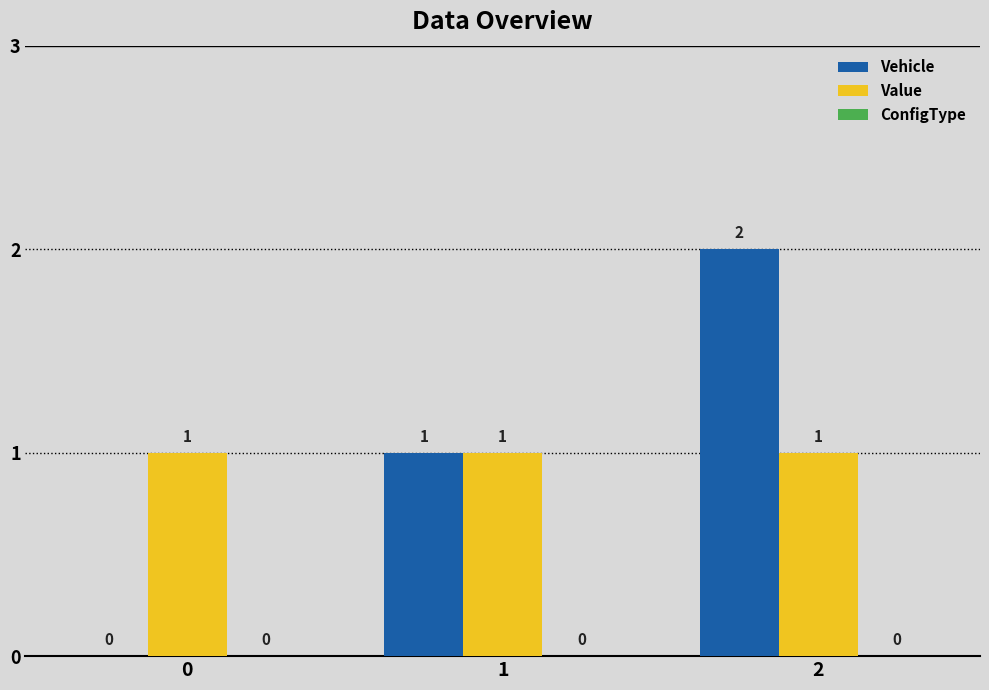

Are the bars horizontal?

No